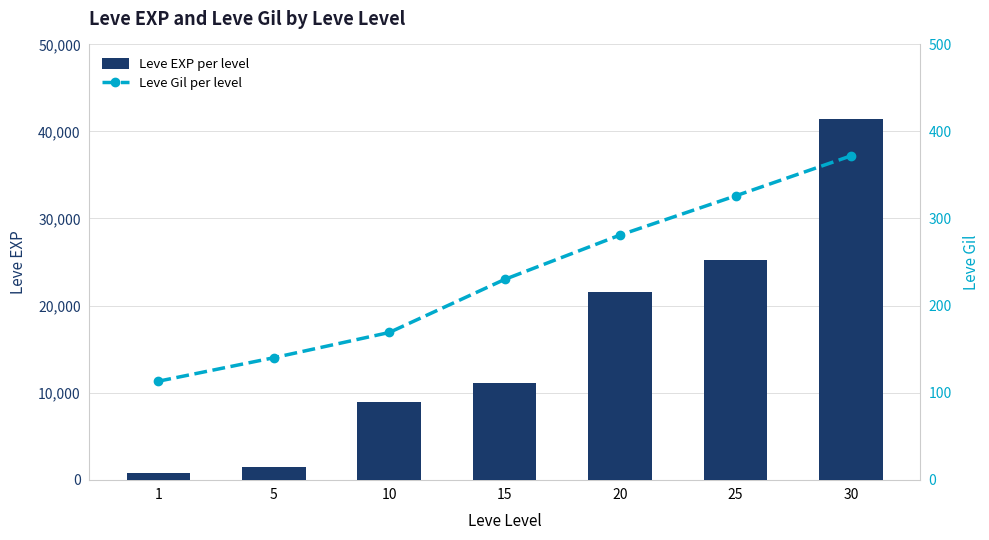

What is the value of the Leve EXP per level bar at the 4th from the left?

11040